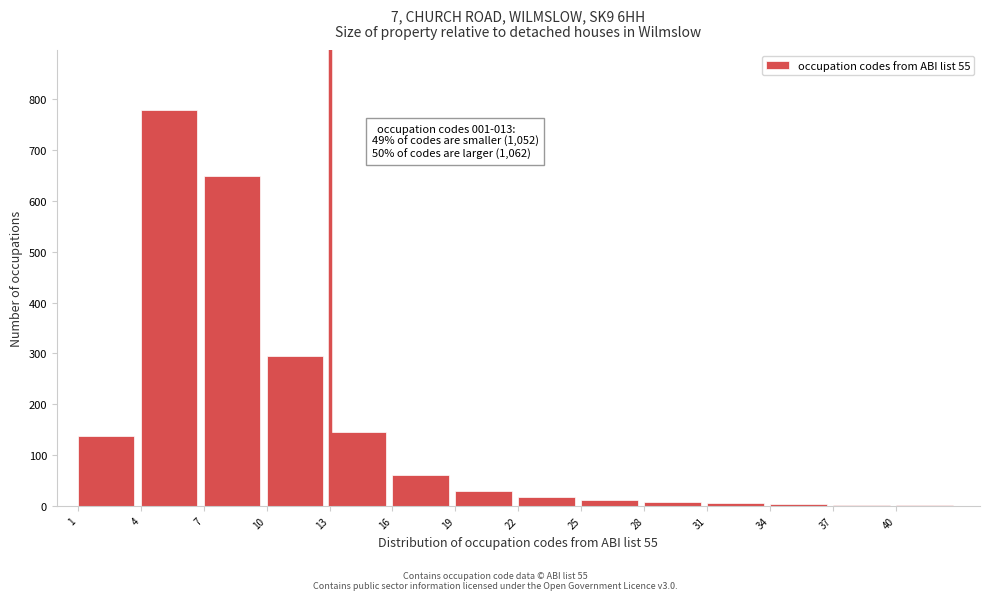

The value at 1 is 60. True or false?

False